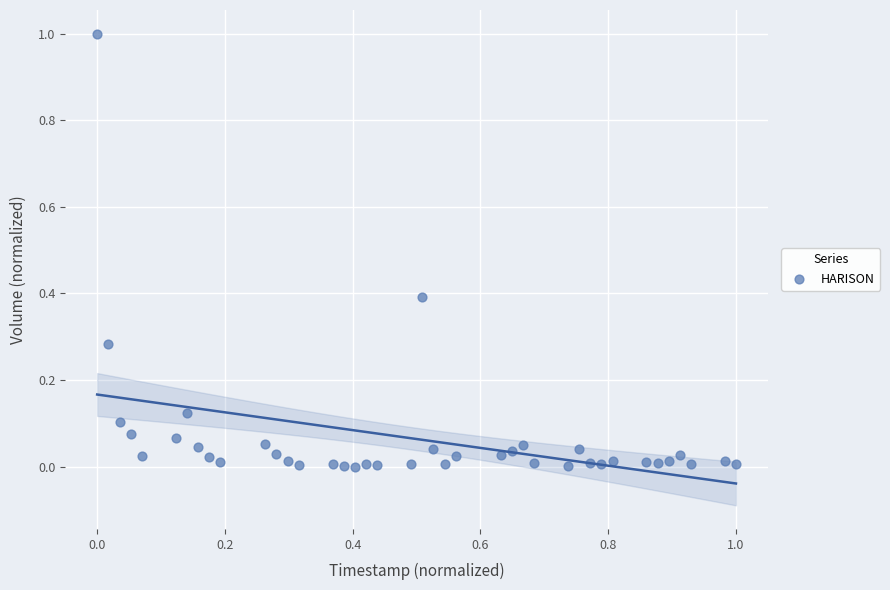

What is the range of X values (max minus min)?

1.0